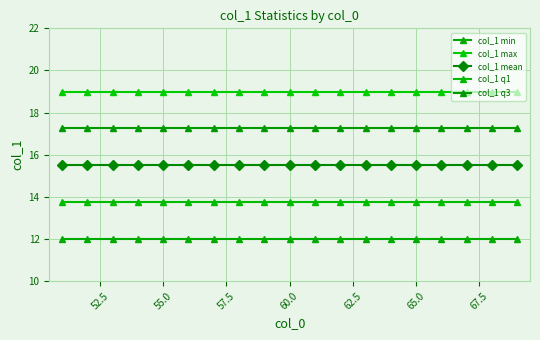

Does the chart have visible grid lines?

Yes